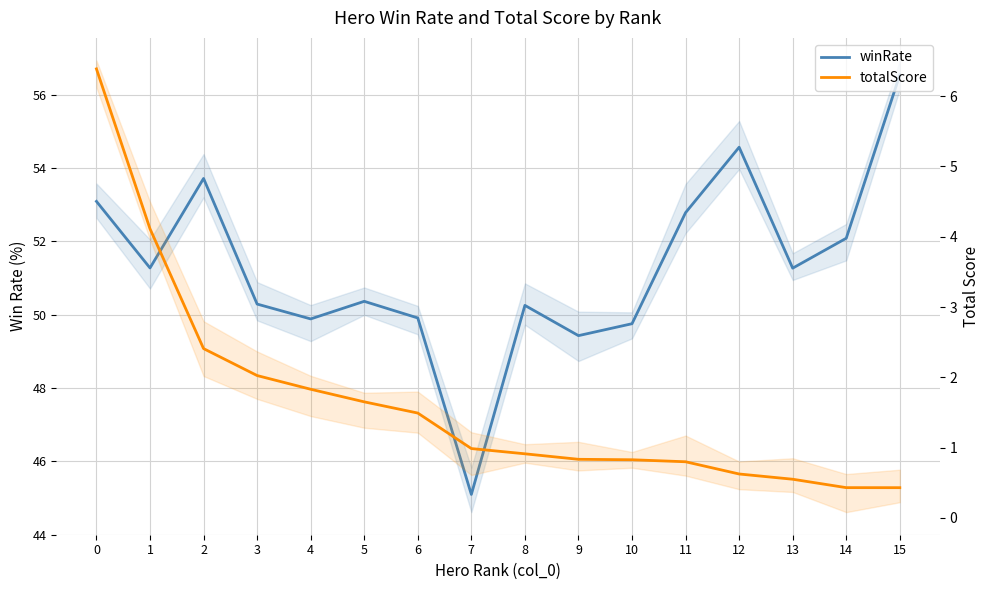

Does the chart have visible grid lines?

Yes